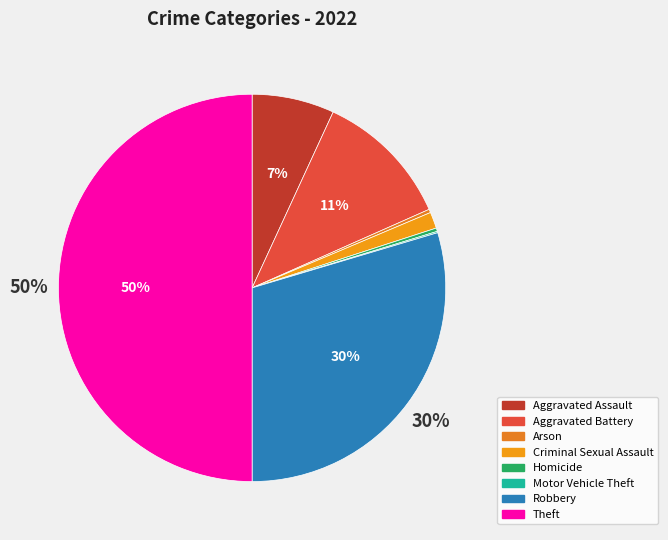

The Arson slice represents 15% of the pie. True or false?

False